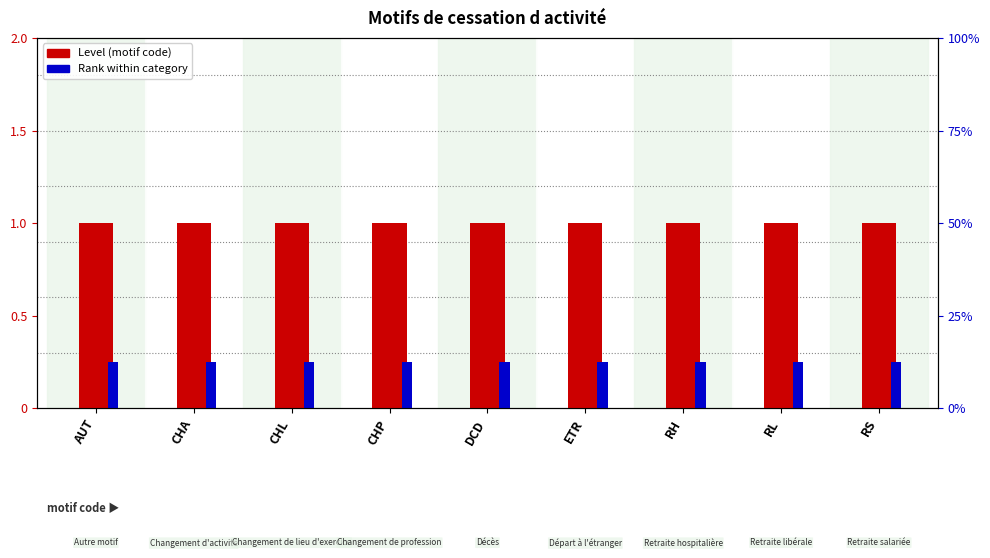

At which label is Rank closest to 0?

AUT